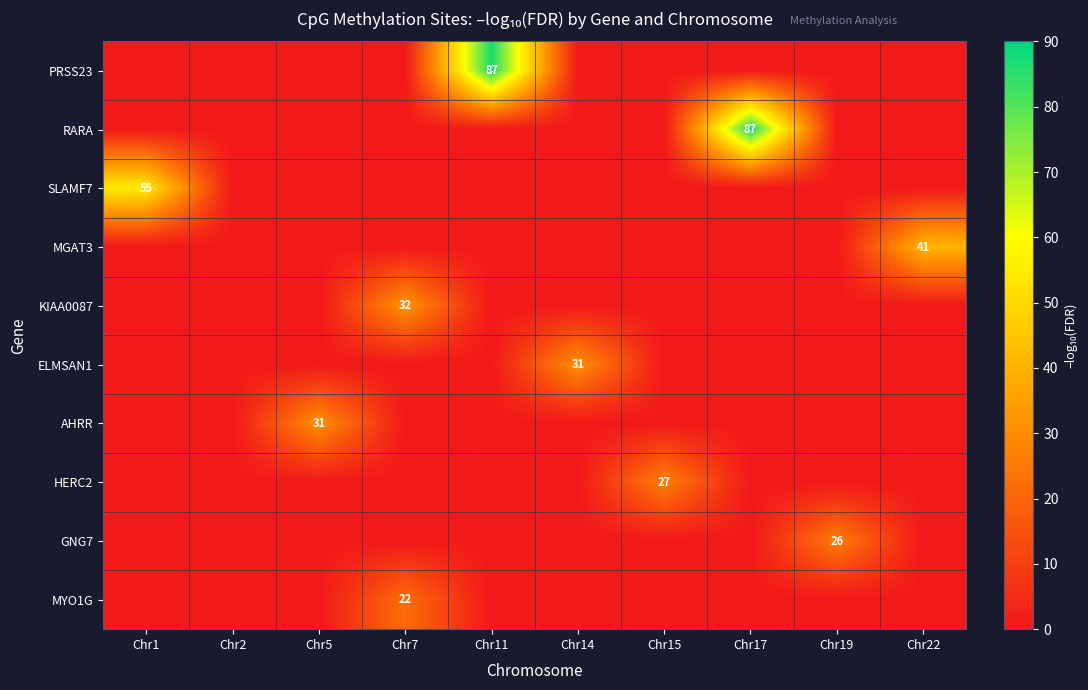

The value of MGAT3 at Chr22 is 41. True or false?

True